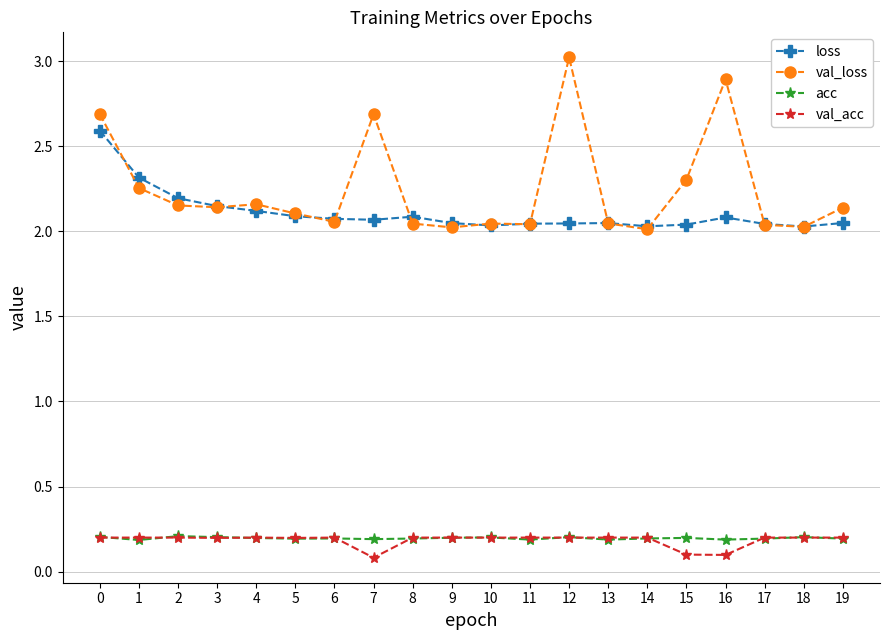

What is the value of the acc point at the 7th from the left?

0.2